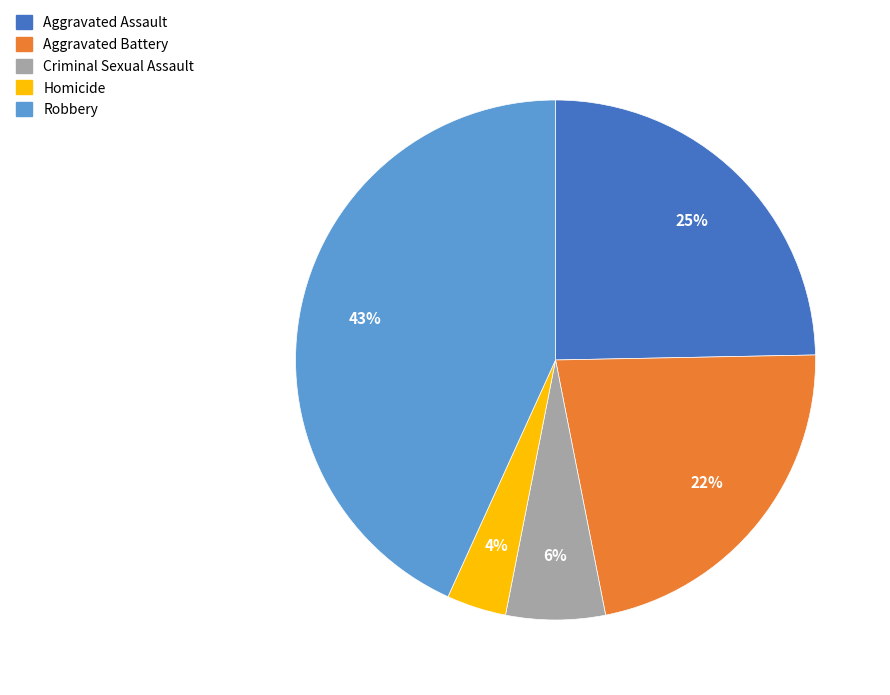

Which slice is the smallest?

Homicide